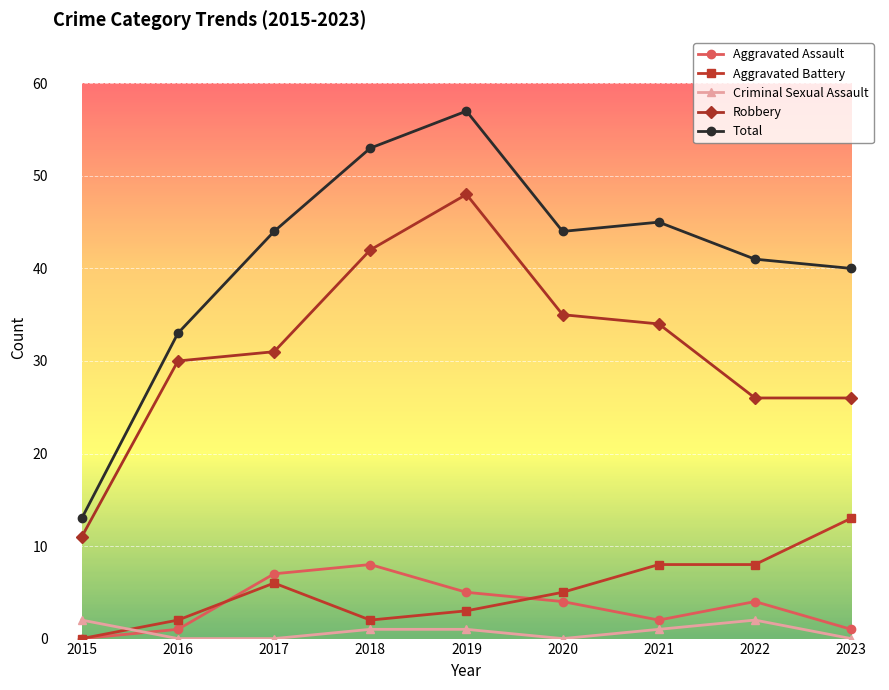

Reading left to right, transcribe all the data shown in this chart.

Aggravated Assault: 2015=0	2016=1	2017=7	2018=8	2019=5	2020=4	2021=2	2022=4	2023=1
Aggravated Battery: 2015=0	2016=2	2017=6	2018=2	2019=3	2020=5	2021=8	2022=8	2023=13
Criminal Sexual Assault: 2015=2	2016=0	2017=0	2018=1	2019=1	2020=0	2021=1	2022=2	2023=0
Robbery: 2015=11	2016=30	2017=31	2018=42	2019=48	2020=35	2021=34	2022=26	2023=26
Total: 2015=13	2016=33	2017=44	2018=53	2019=57	2020=44	2021=45	2022=41	2023=40